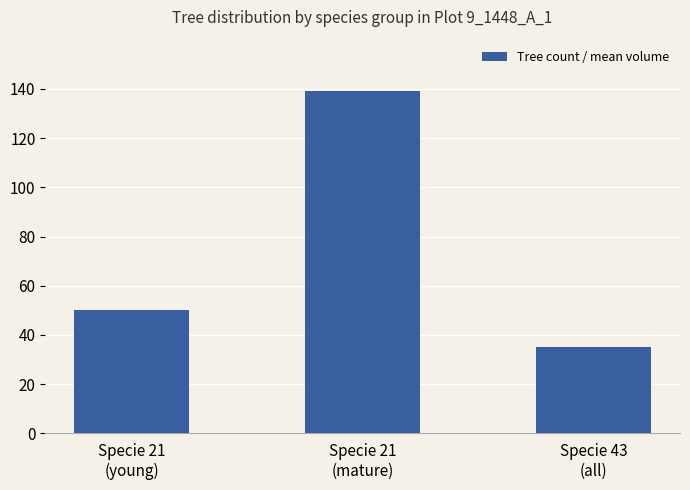

At which label is the value closest to 87?

Specie 21
(young)